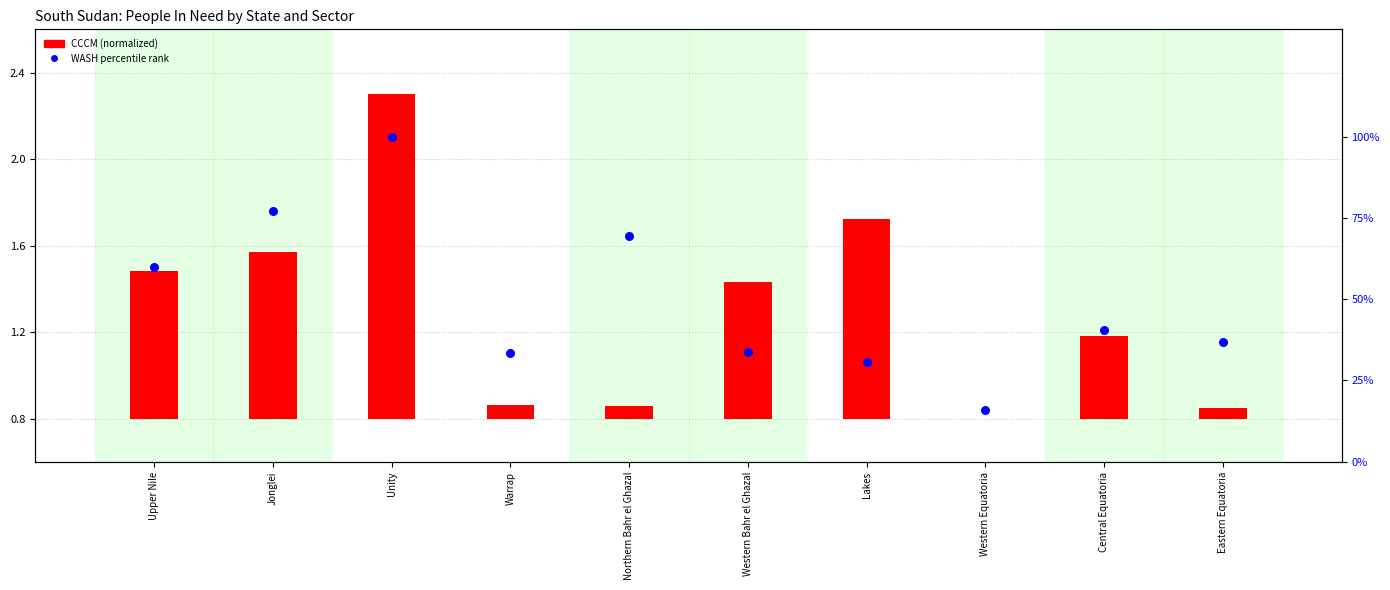

What are all the series names shown in the legend?

CCCM (normalized), WASH percentile rank